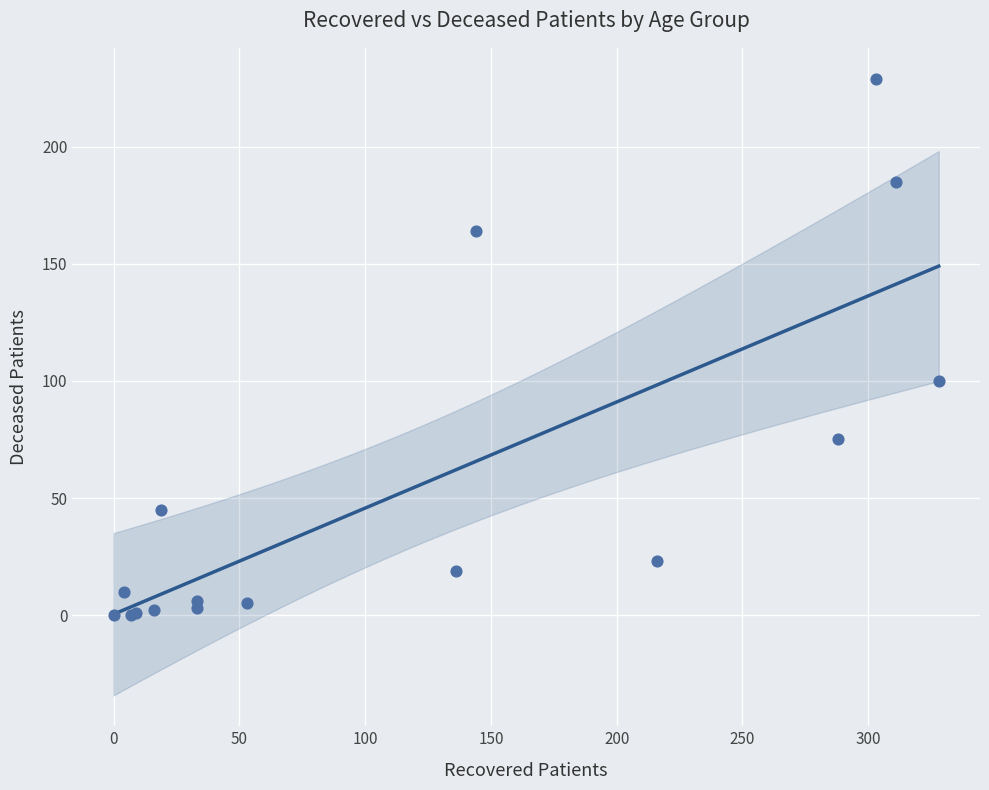

What Y value in the scatter plot is closest to 114?

100